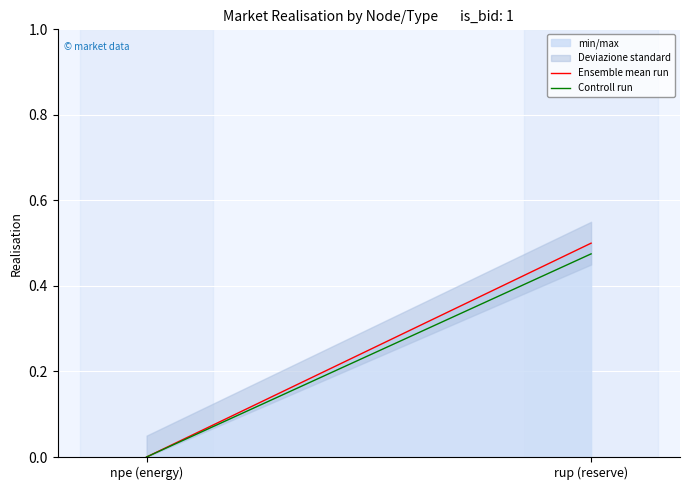

Reading left to right, transcribe all the data shown in this chart.

Ensemble mean run: 0.0	0.5
Controll run: 0.0	0.5